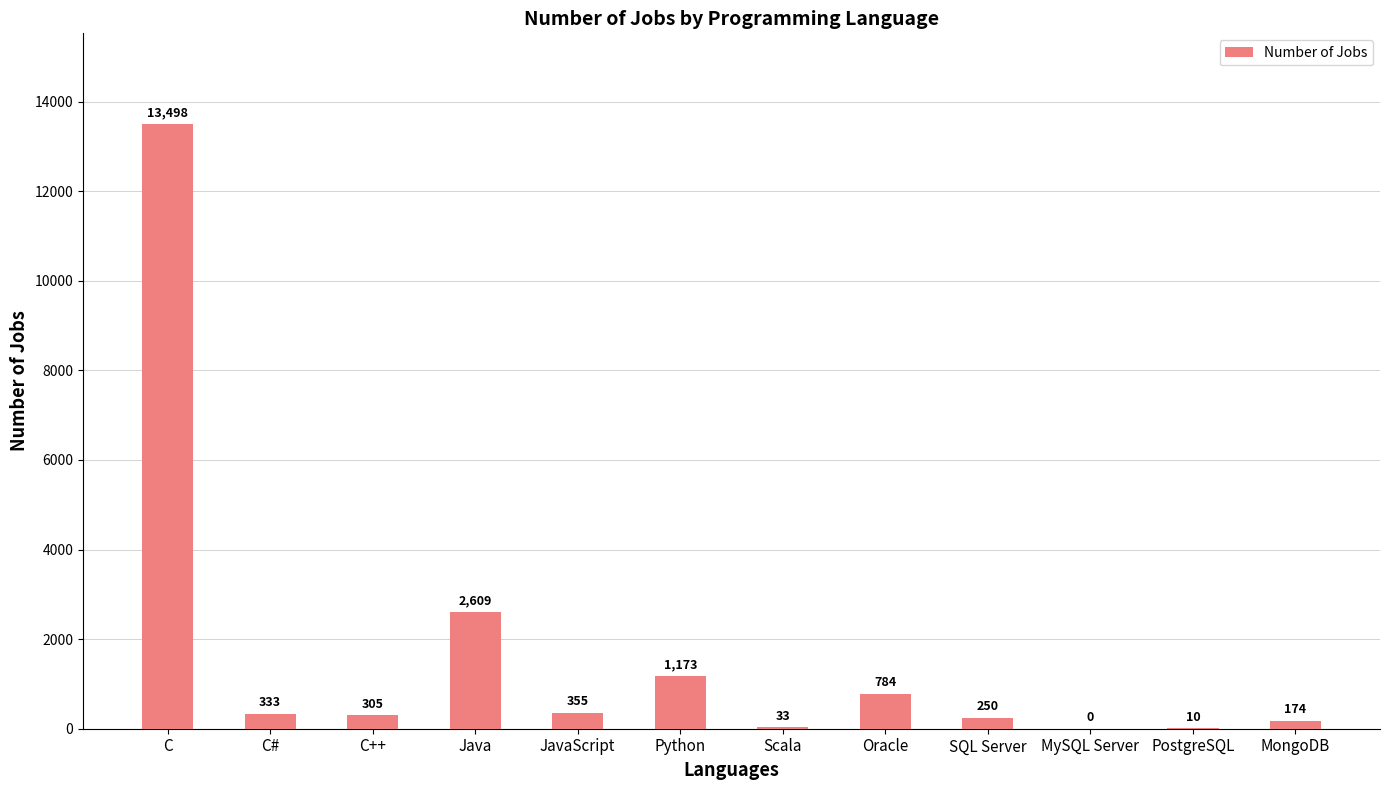

What is the sum of the values at PostgreSQL and SQL Server?

260